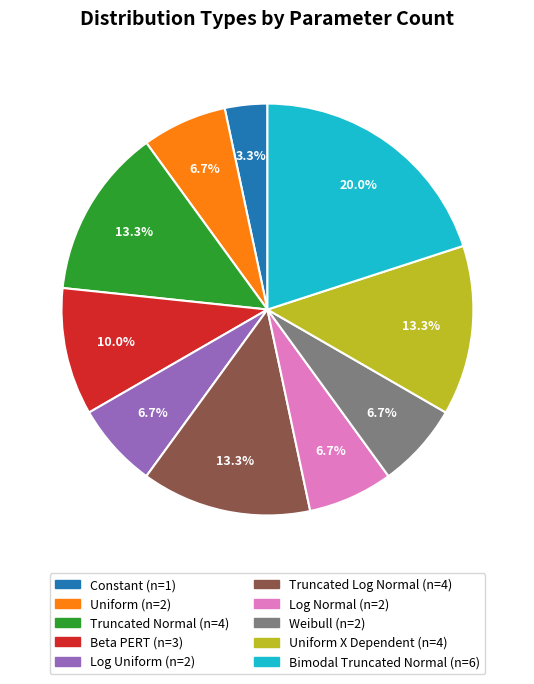

Is there any slice that represents more than half of the pie?

No